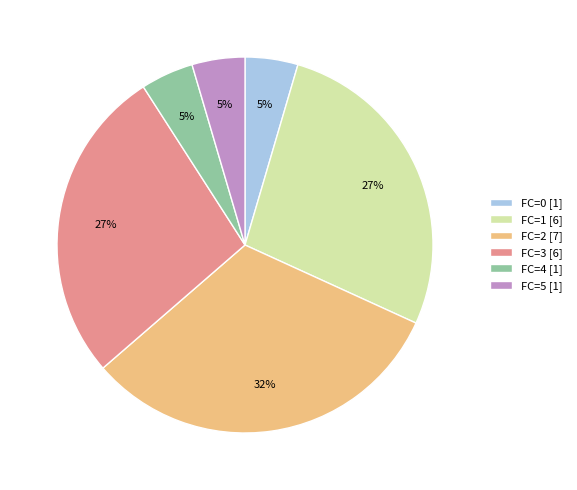

To the nearest percent, what portion does FC=2 represent?

32%